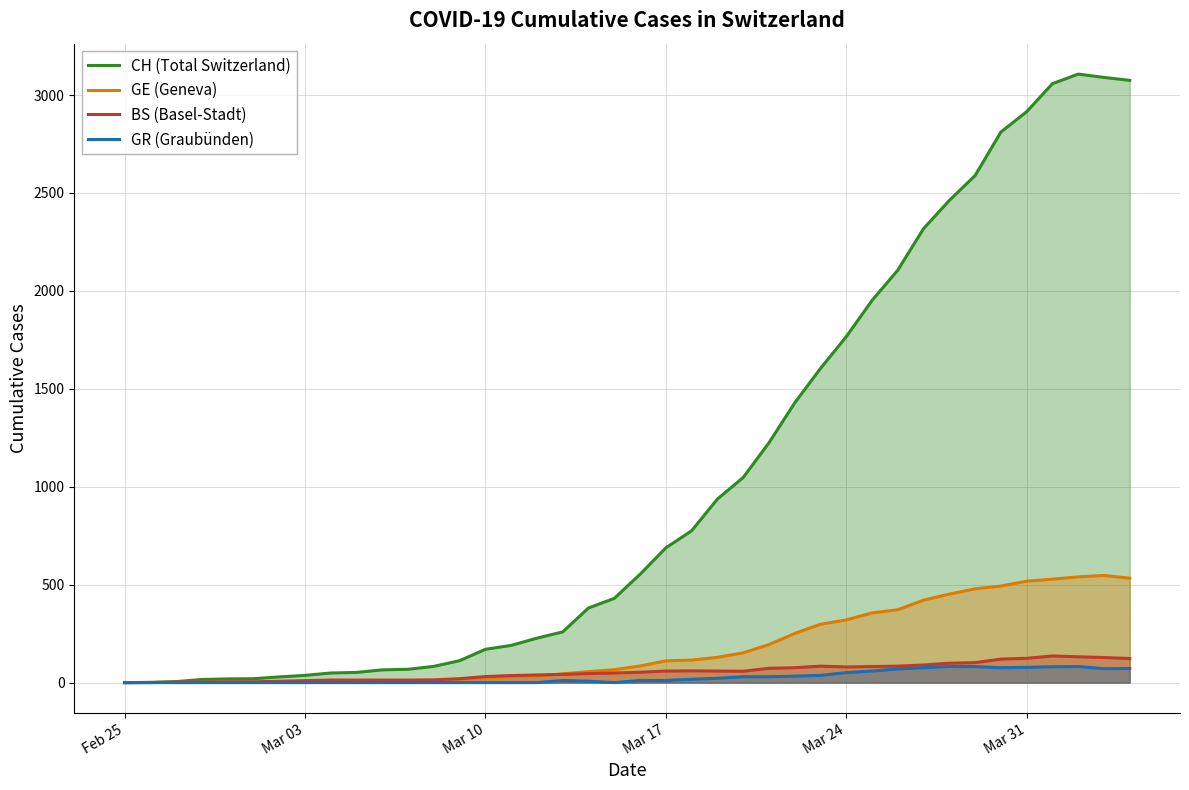

Which series has the widest spread of values?

CH (Total Switzerland)